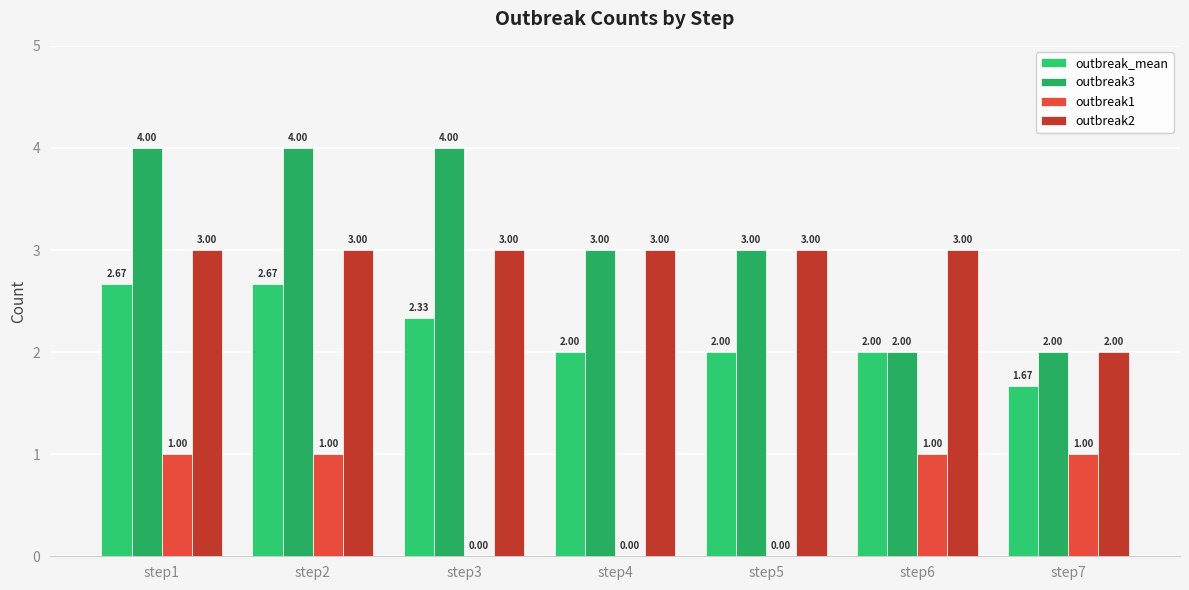

Are the bars grouped side by side (vs. stacked)?

Yes